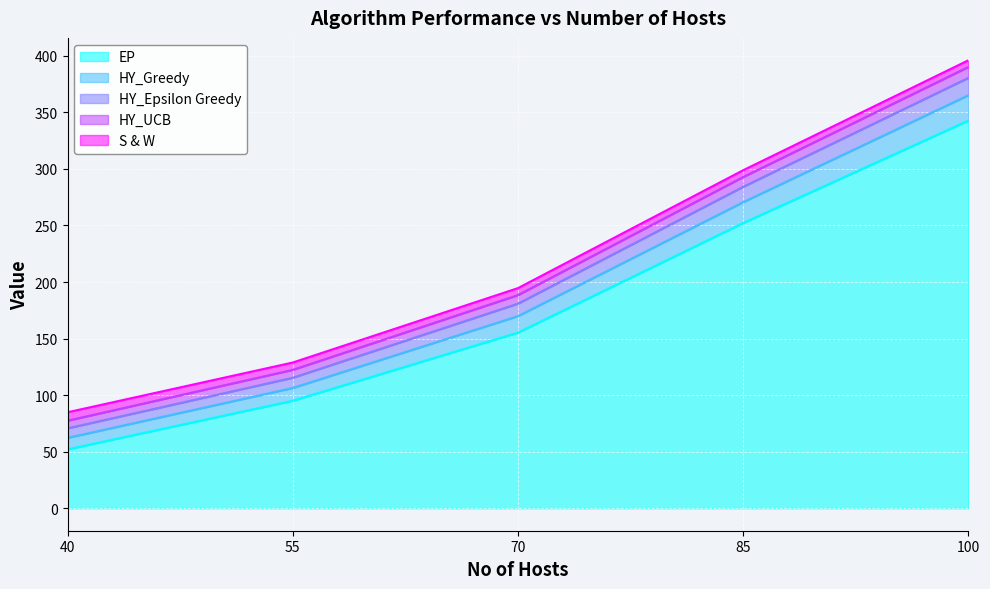

What is the spread (max minus min) of values at 40?

32.8